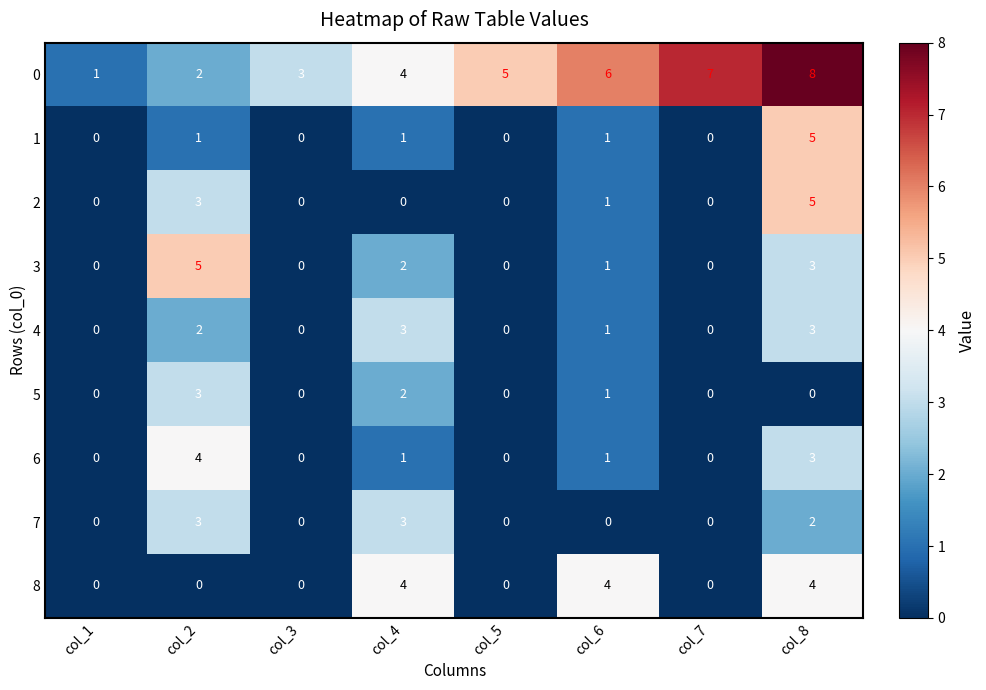

What is the highest value of the 2 series?

5